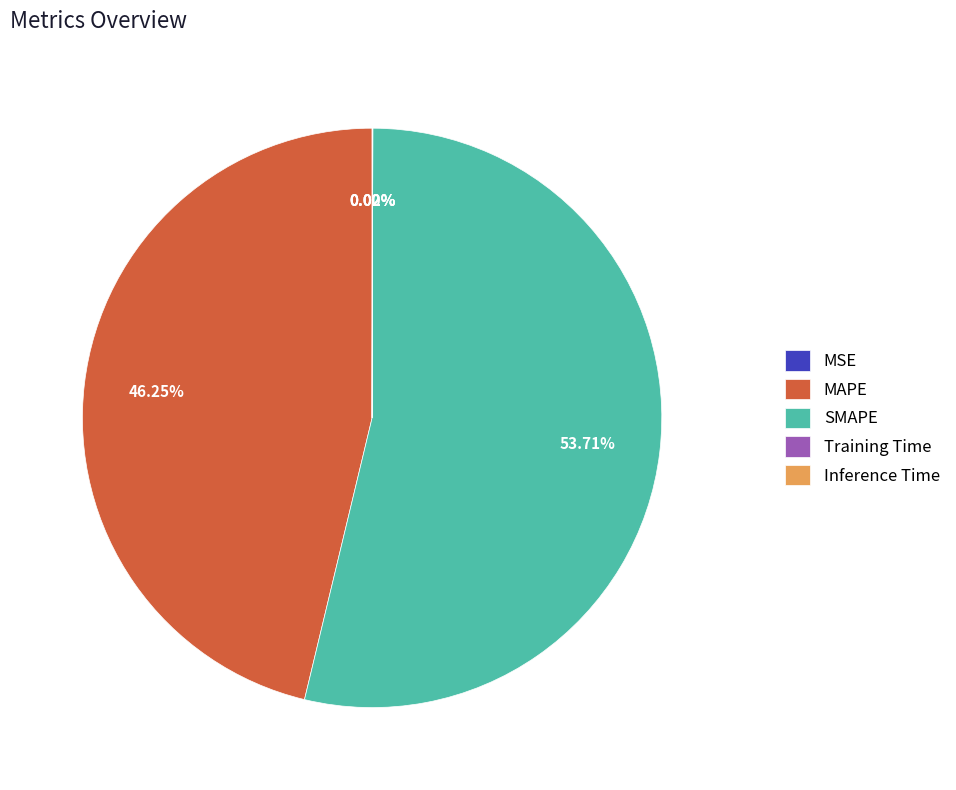

How many slices are in this pie chart?

5